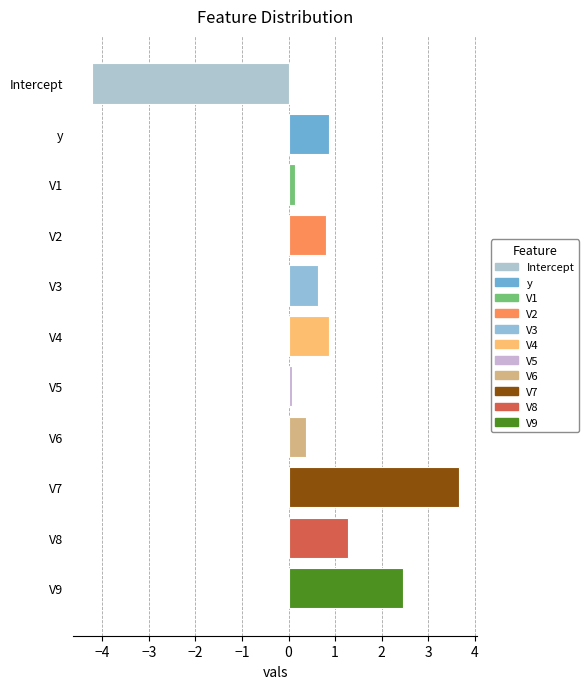

Count the number of values greater than 0.

10